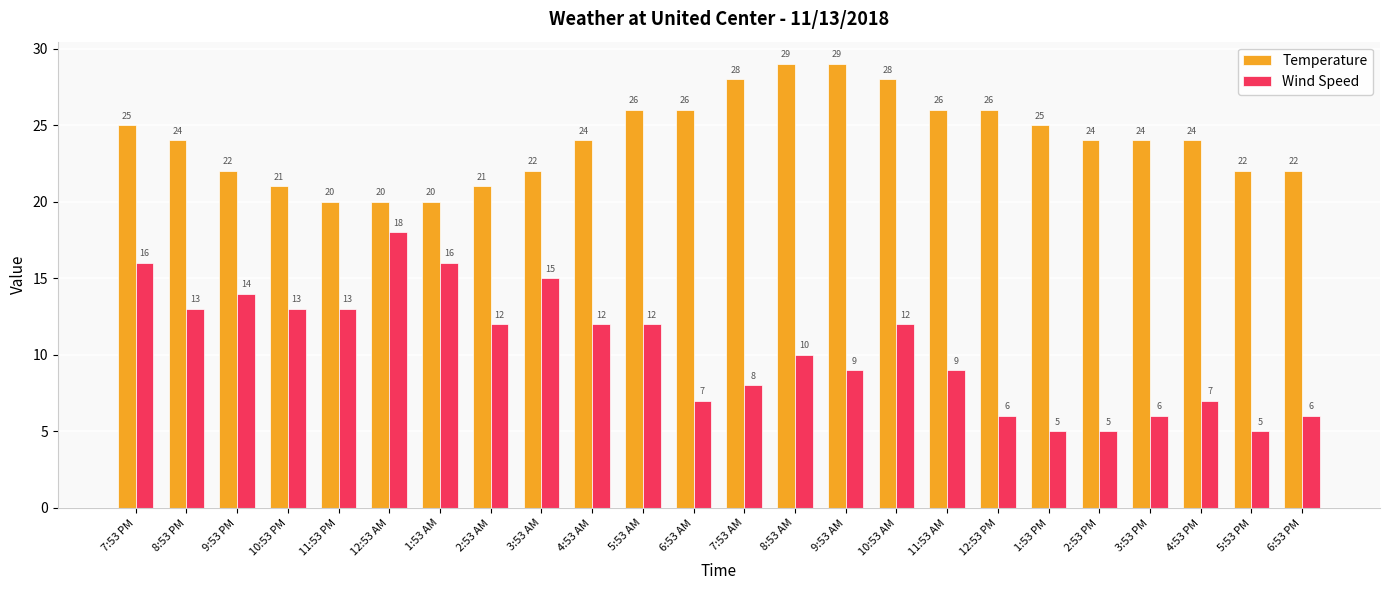

What is the label of the 13th bar from the left?

7:53 AM